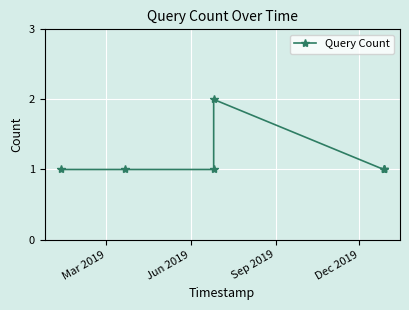

What is the value of the 3rd point from the left?

1